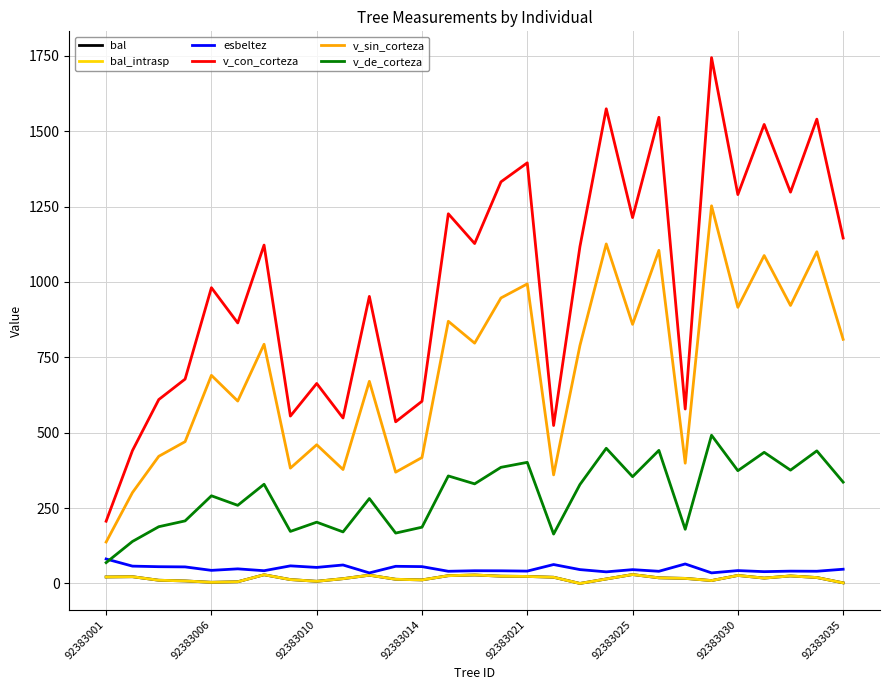

At which category does v_con_corteza reach its first local peak?

92383006